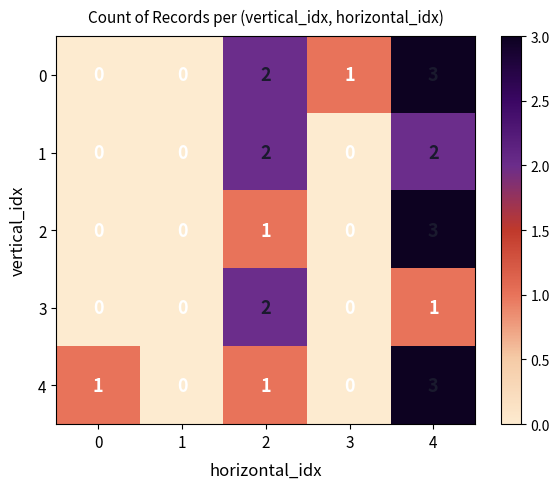

What is the difference between the maximum and second lowest values in the 2 series?

3